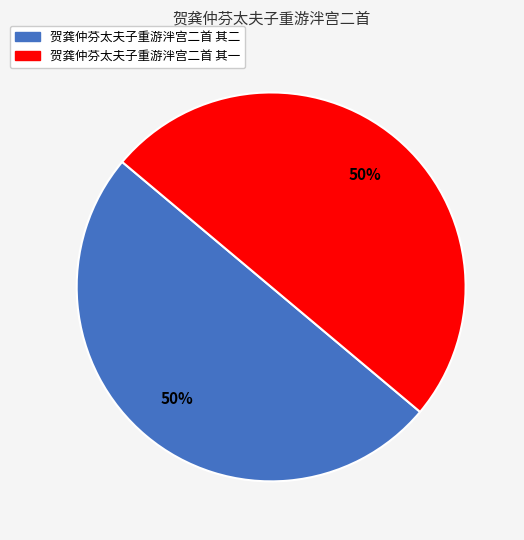

Count the number of slices in the pie.

2